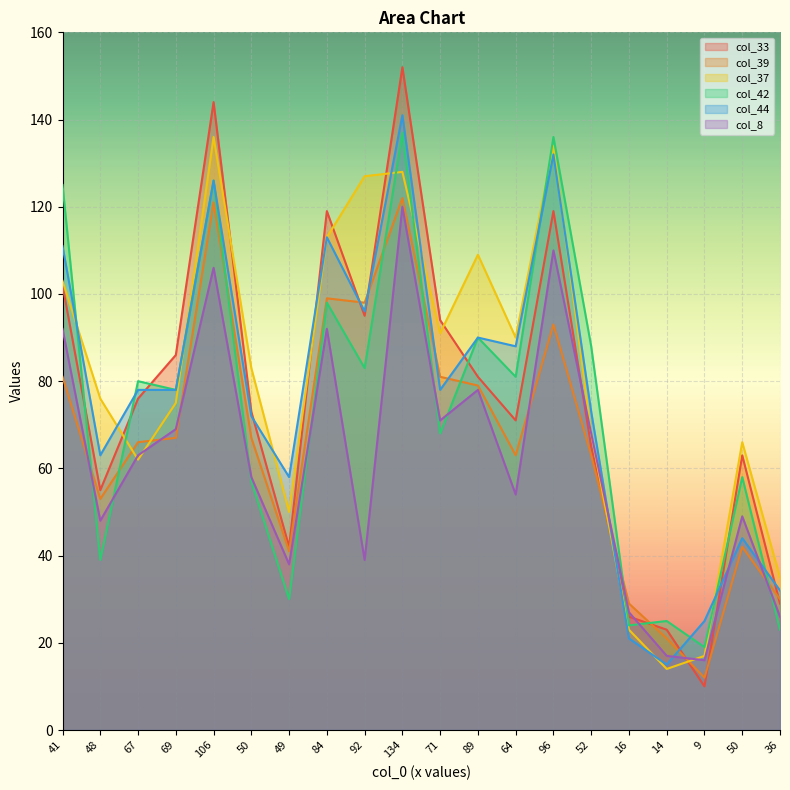

True or false: col_39 and col_33 cross at least once.

True